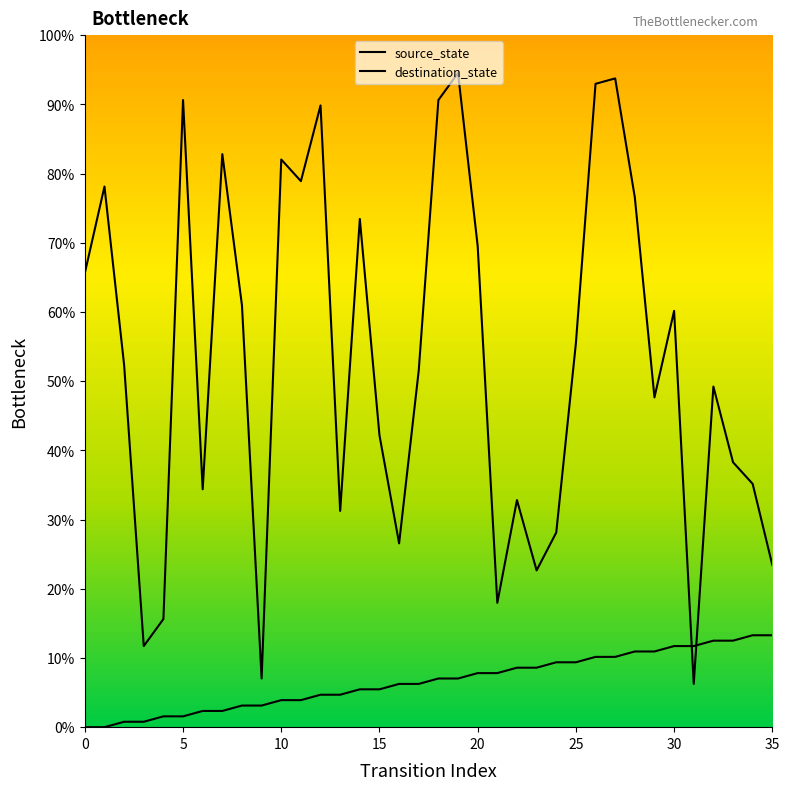

What is the average value of the source_state series?

6.6